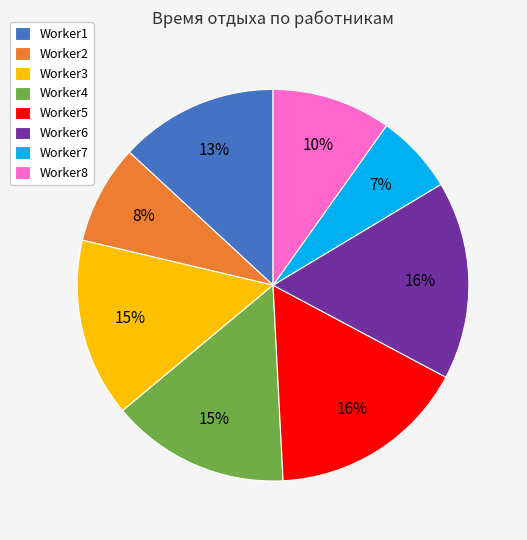

What percentage is the Worker1 slice, to the nearest percent?

13%